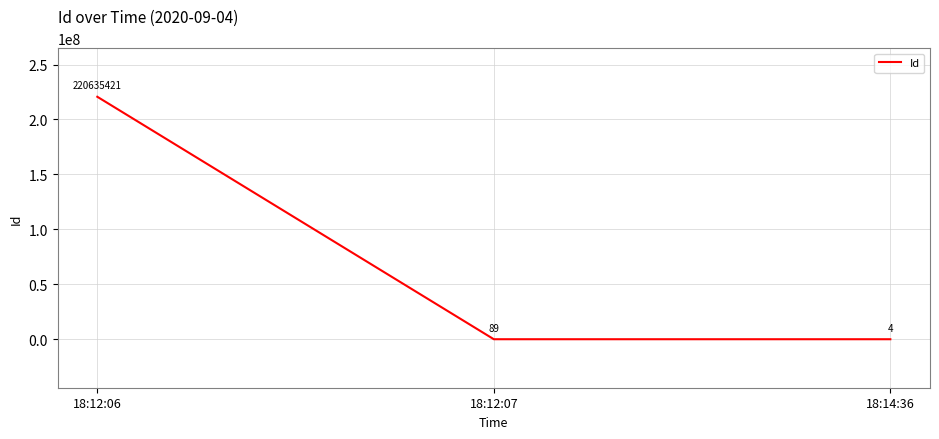

True or false: the data shows 4 at 18:14:36.

True